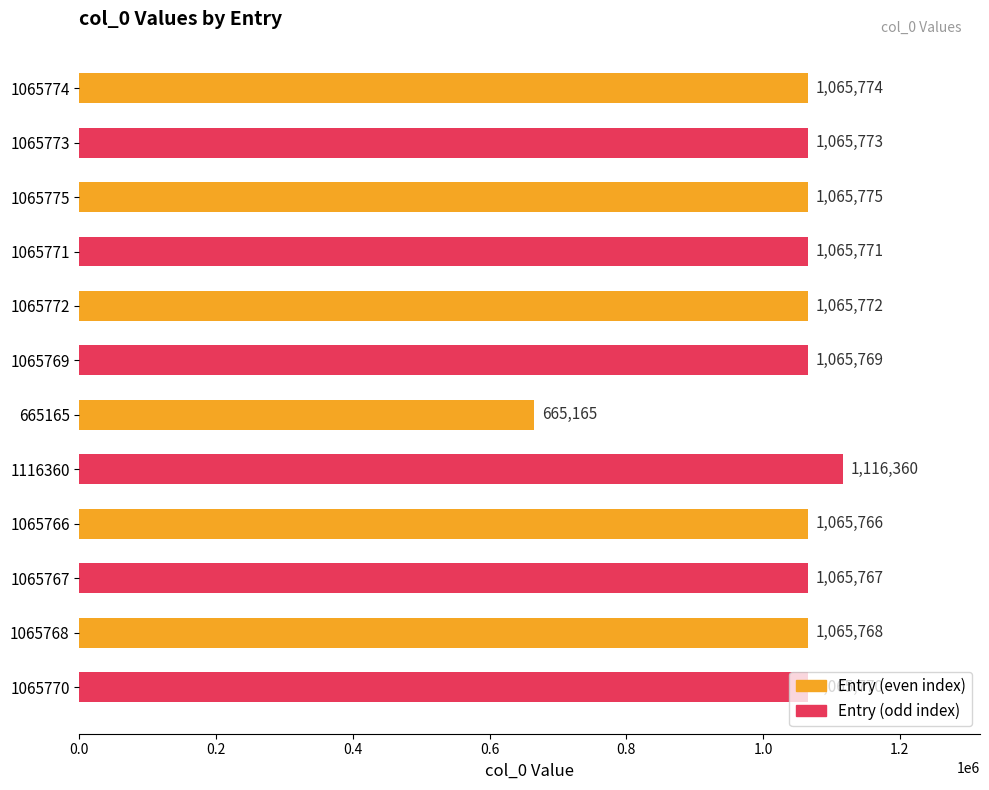

What is the label of the 11th bar from the top?

1065768